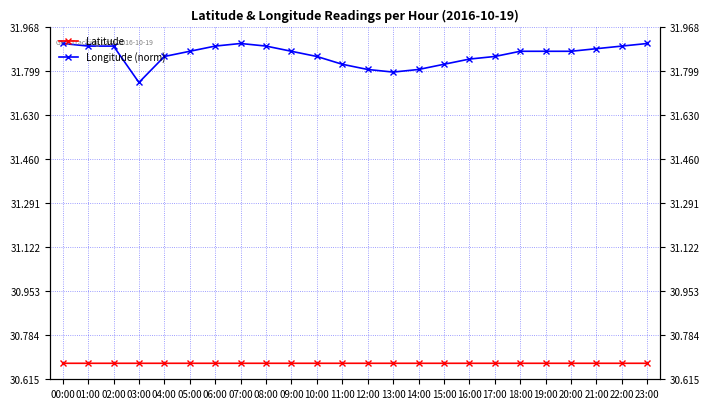

True or false: Latitude and Longitude (norm) intersect in this chart.

False